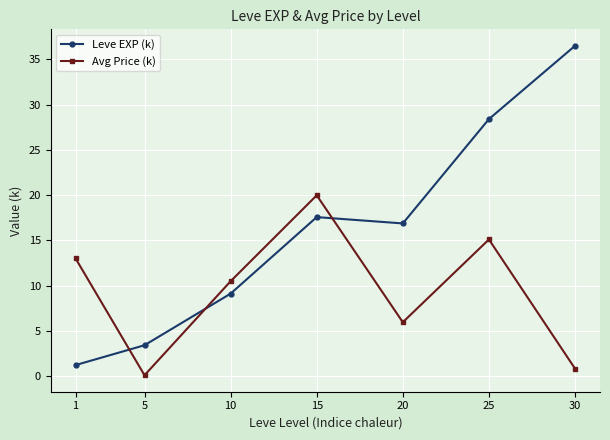

What is the spread (max minus min) of values at 10?

1.4